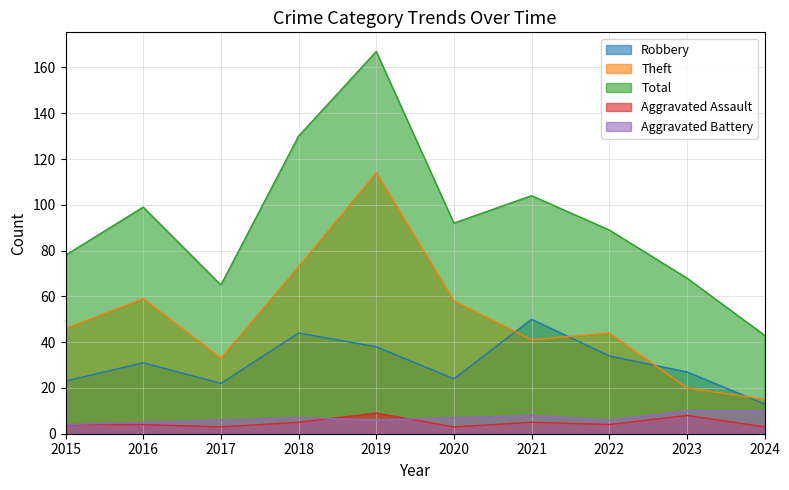

How many values in the Aggravated Assault series are below 4?

3